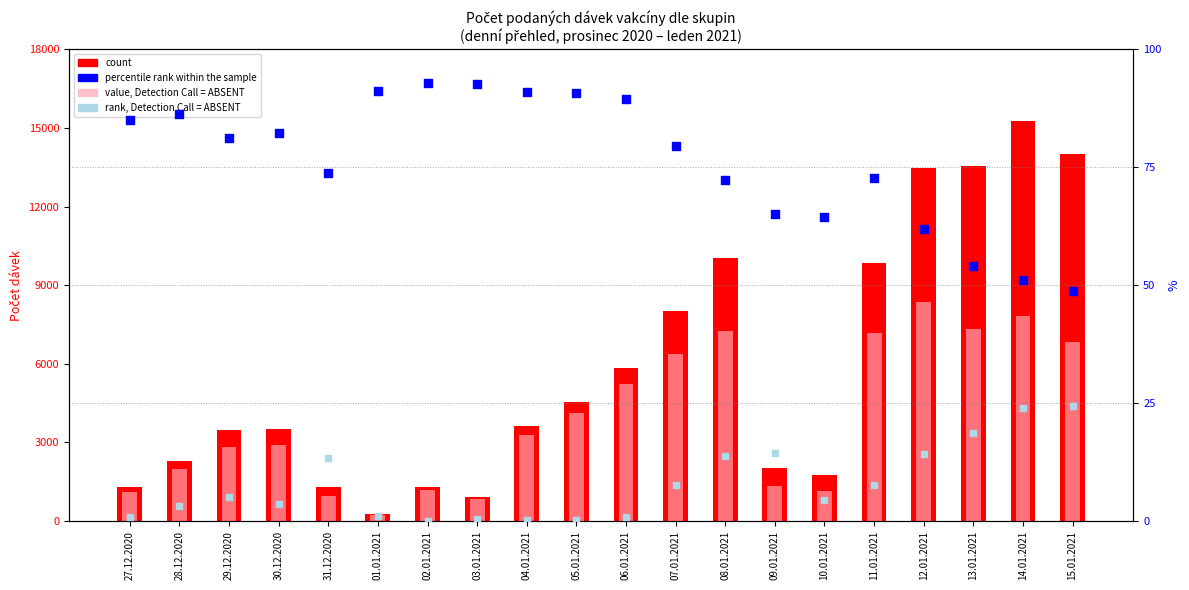

Which series has the largest Y range (max minus min)?

count